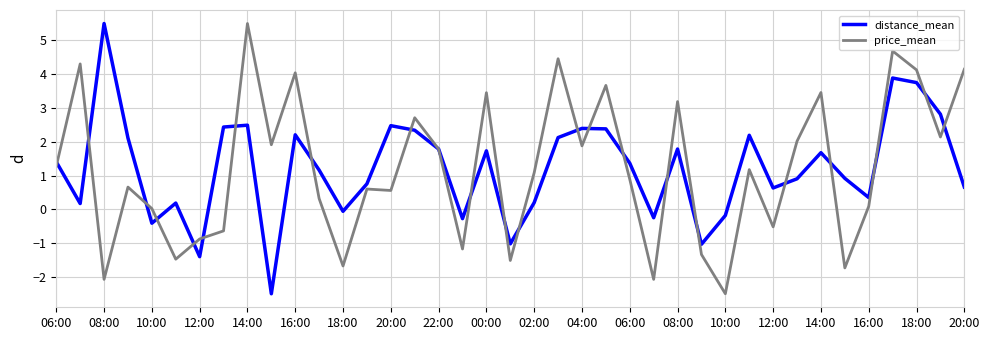

What is the highest value of the distance_mean series?

5.5